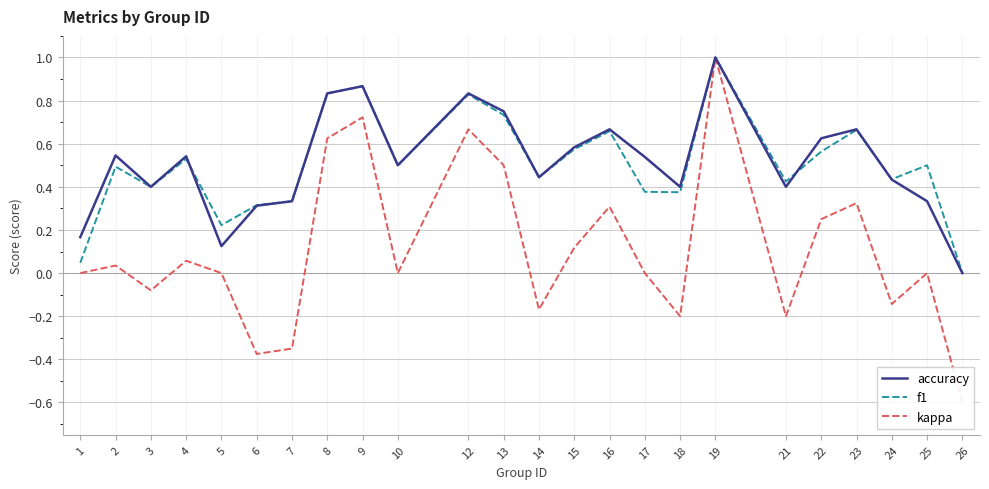

List the labels in order of kappa value, largest first.

19, 9, 12, 8, 13, 23, 16, 22, 15, 4, 2, 1, 5, 10, 17, 25, 3, 24, 14, 18, 21, 7, 6, 26